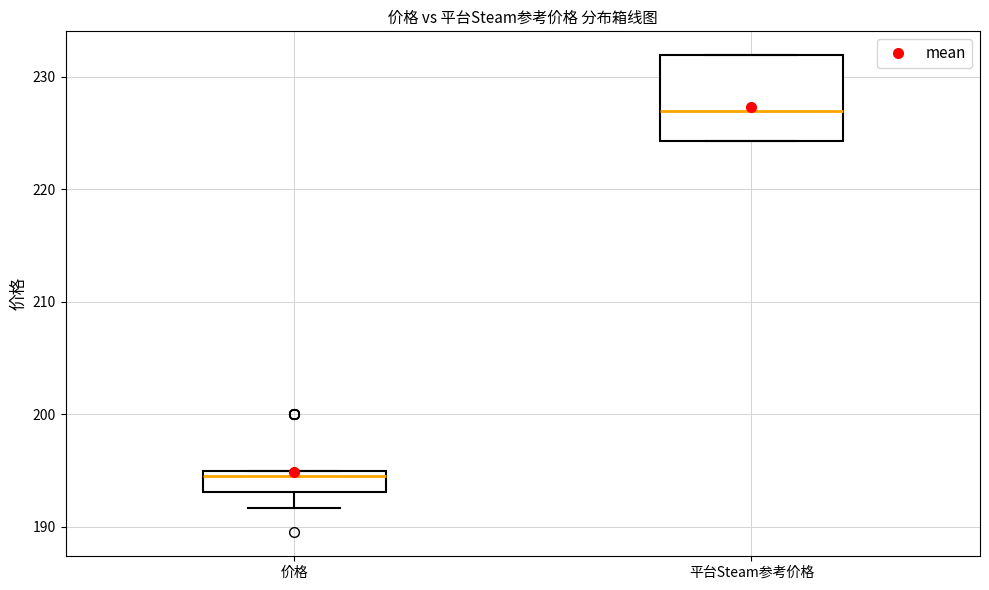

Which box has the highest median line?

平台Steam参考价格